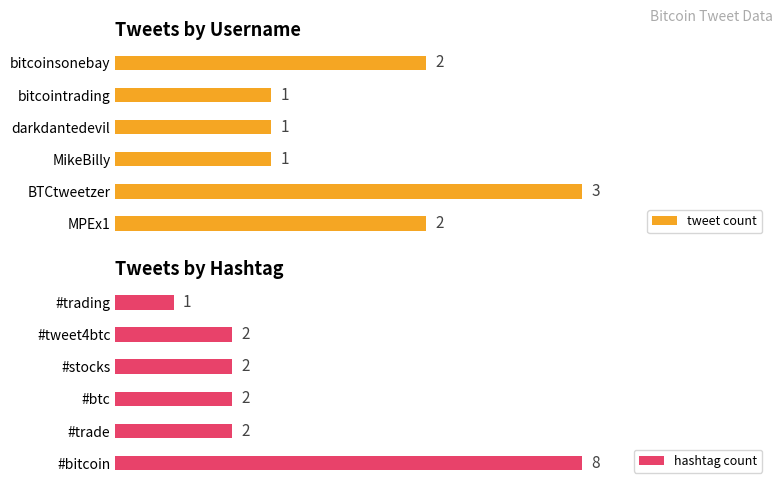

Are the bars grouped side by side (vs. stacked)?

Yes